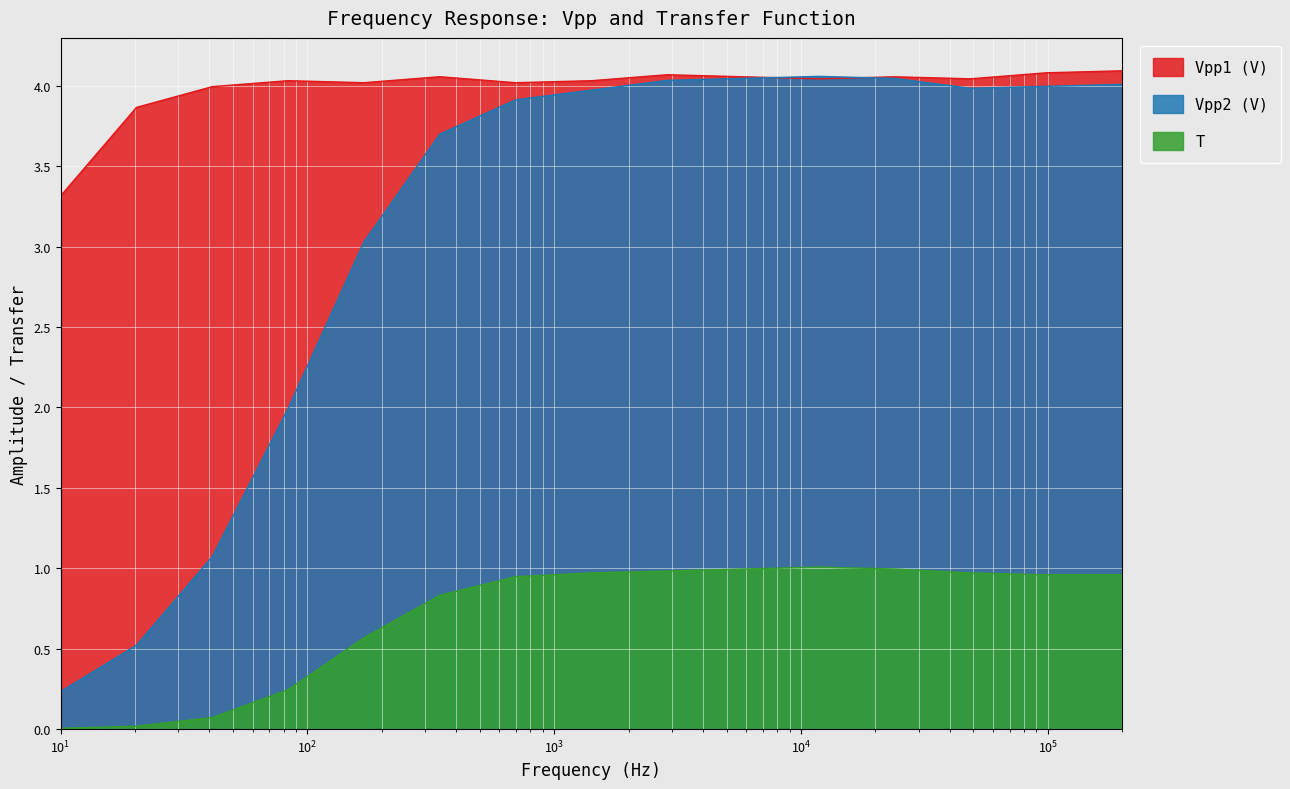

Does the chart display data point markers on the line(s)?

No